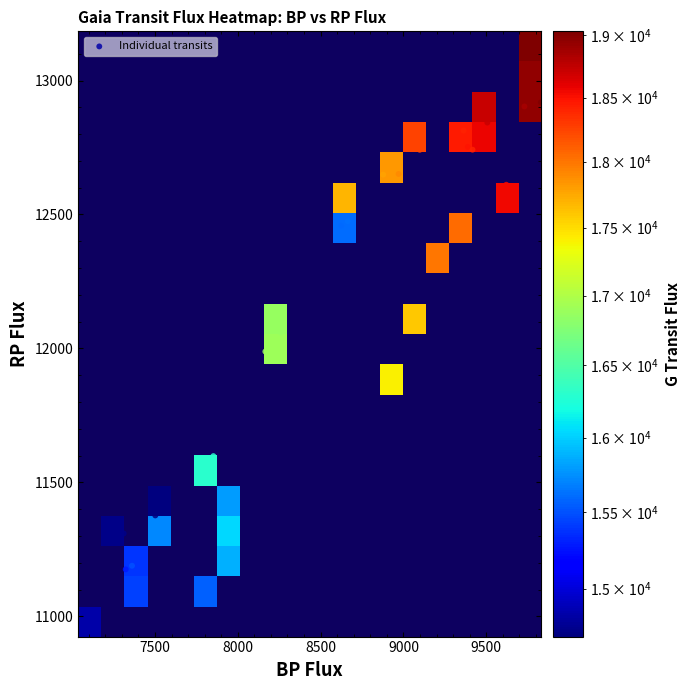

List the series in order of their peak value, highest first.

gTransitFlux, rpFlux, bpFlux